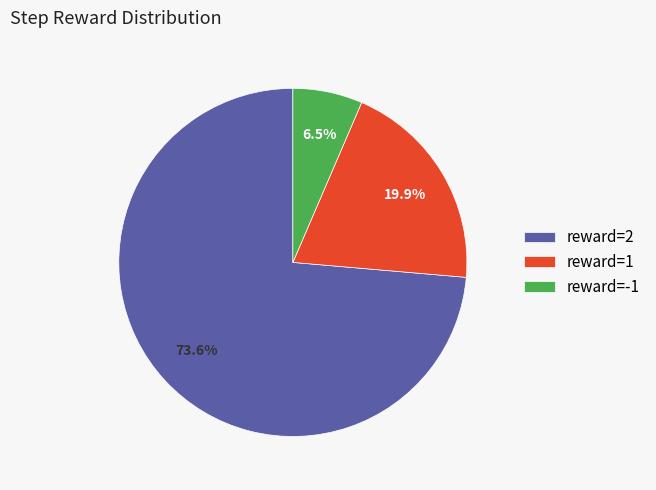

Is reward=-1 the majority of the pie?

No